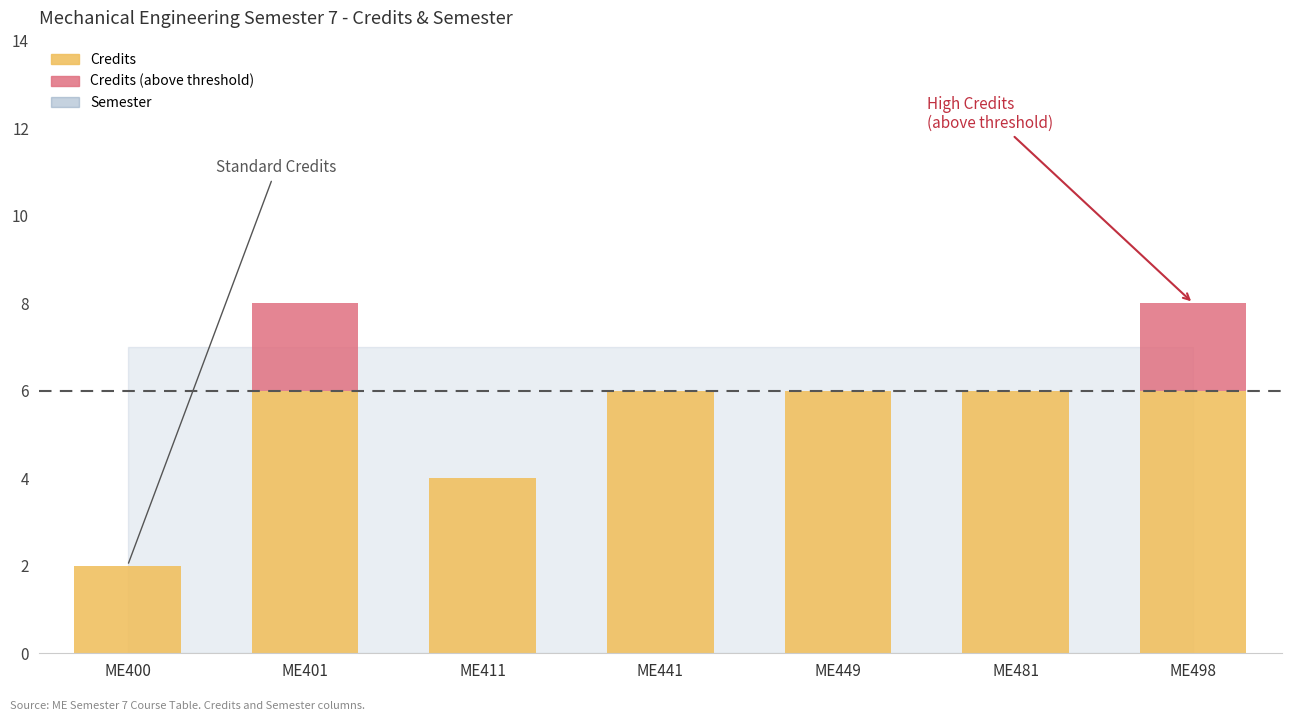

What is the value of the Semester bar at the 6th from the left?

7